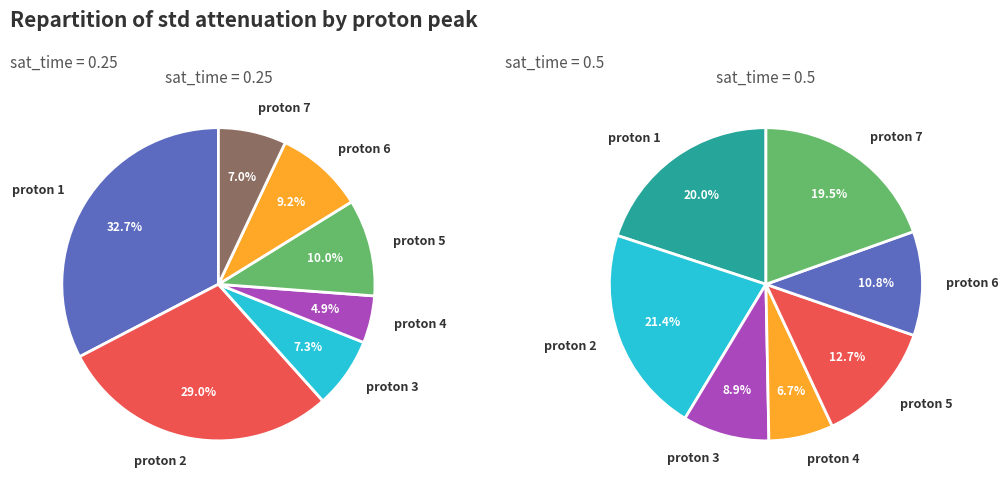

What is the largest slice in the pie chart?

1